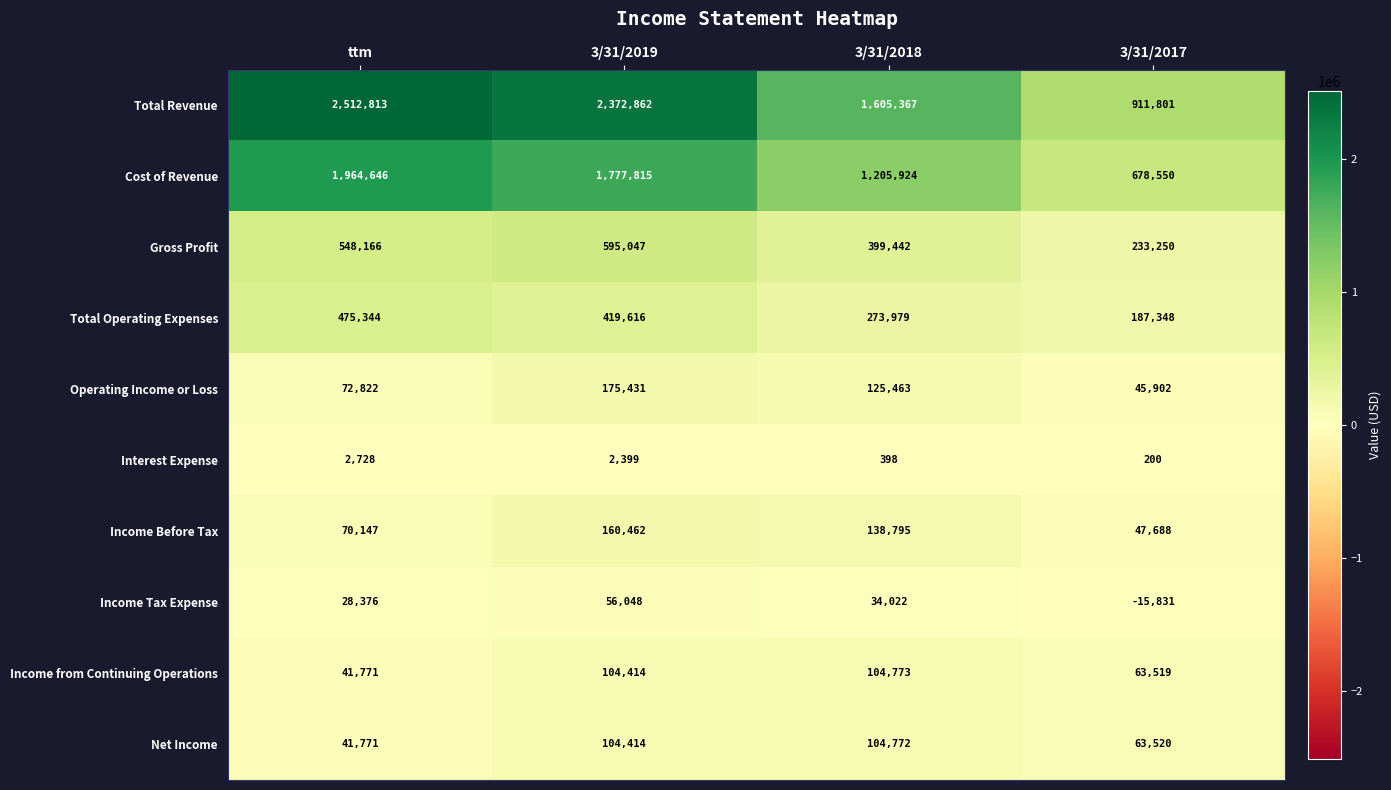

How many distinct data groups are displayed?

10